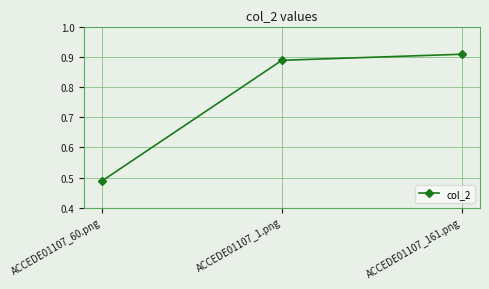

What is the difference between the maximum and minimum values?

0.4